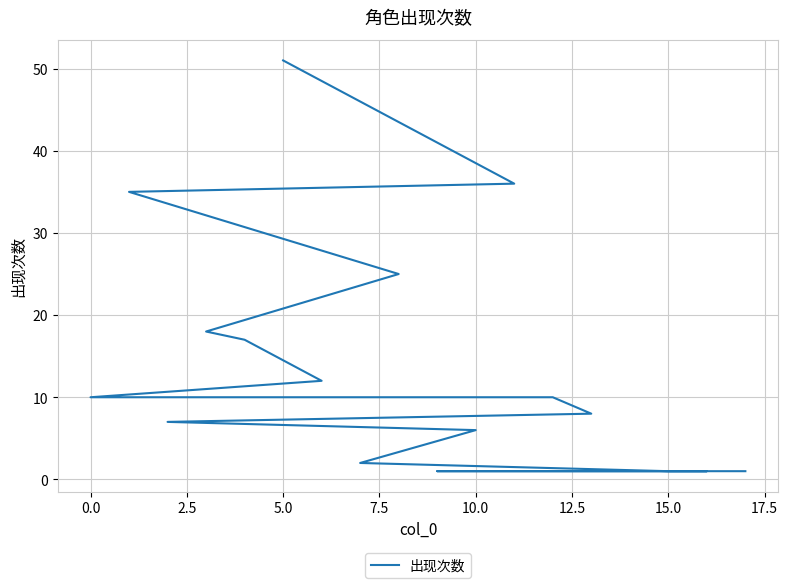

What is the value of the 12th point from the left?

6